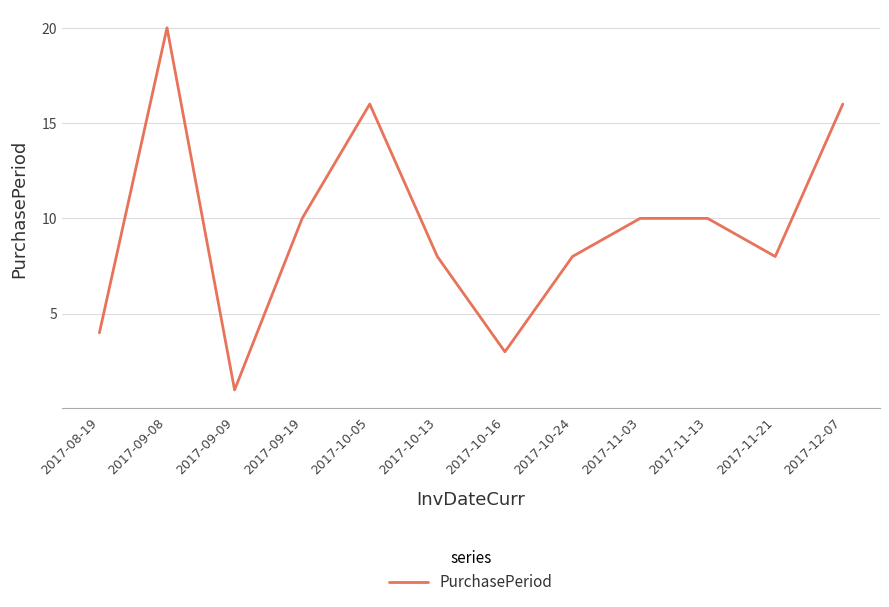

What position from the left is 2017-08-19?

1